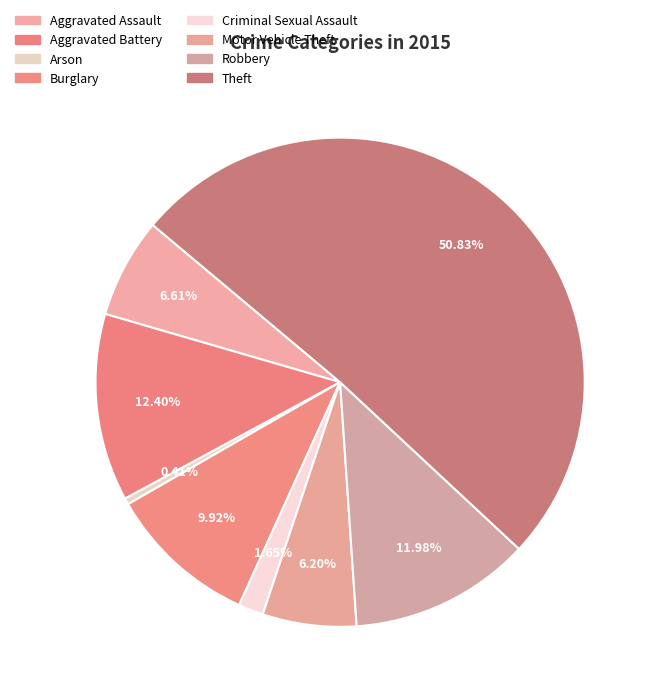

What percentage is the Burglary slice, to the nearest percent?

10%